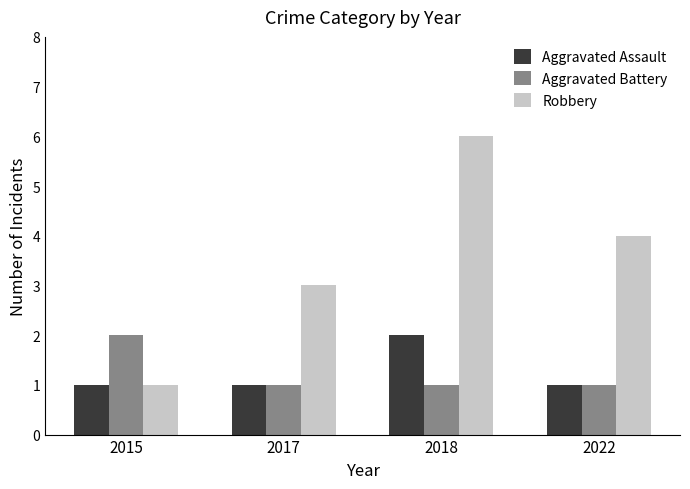

At 2018, list the series in order from largest to smallest.

Robbery, Aggravated Assault, Aggravated Battery